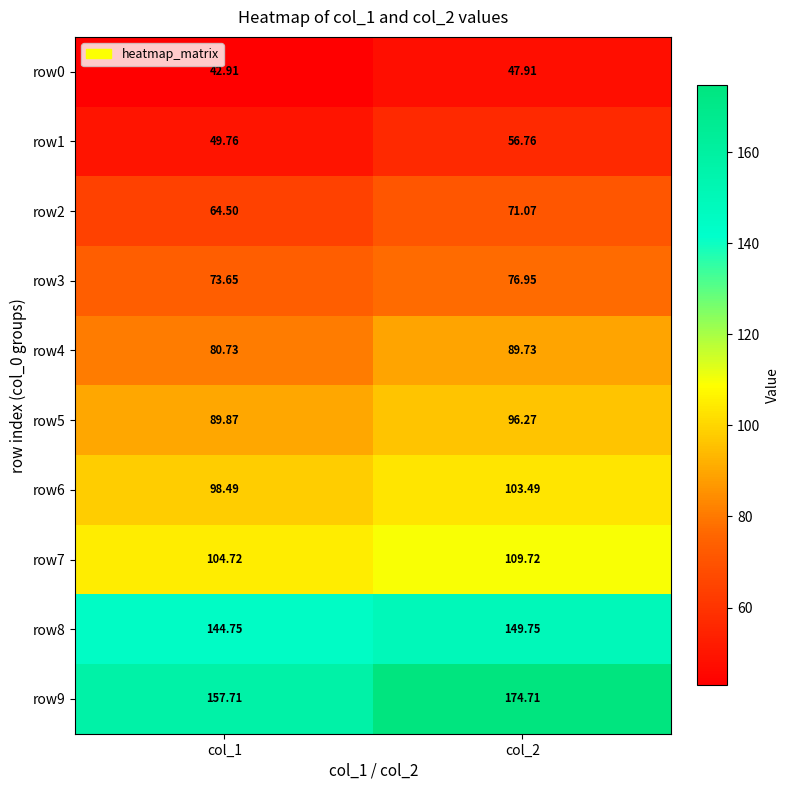

Is the value of row5 at col_2 greater than the value of row0 at col_1?

Yes